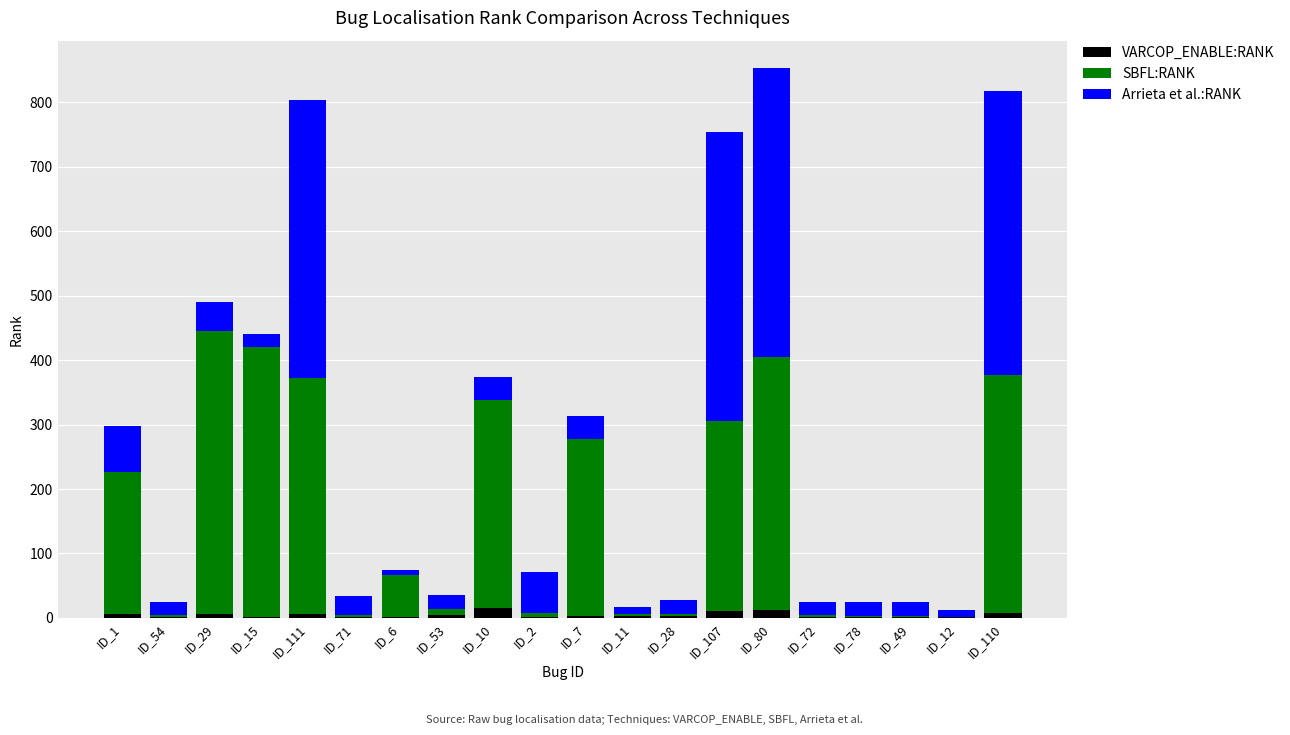

What is the sum of all VARCOP_ENABLE:RANK values?

89